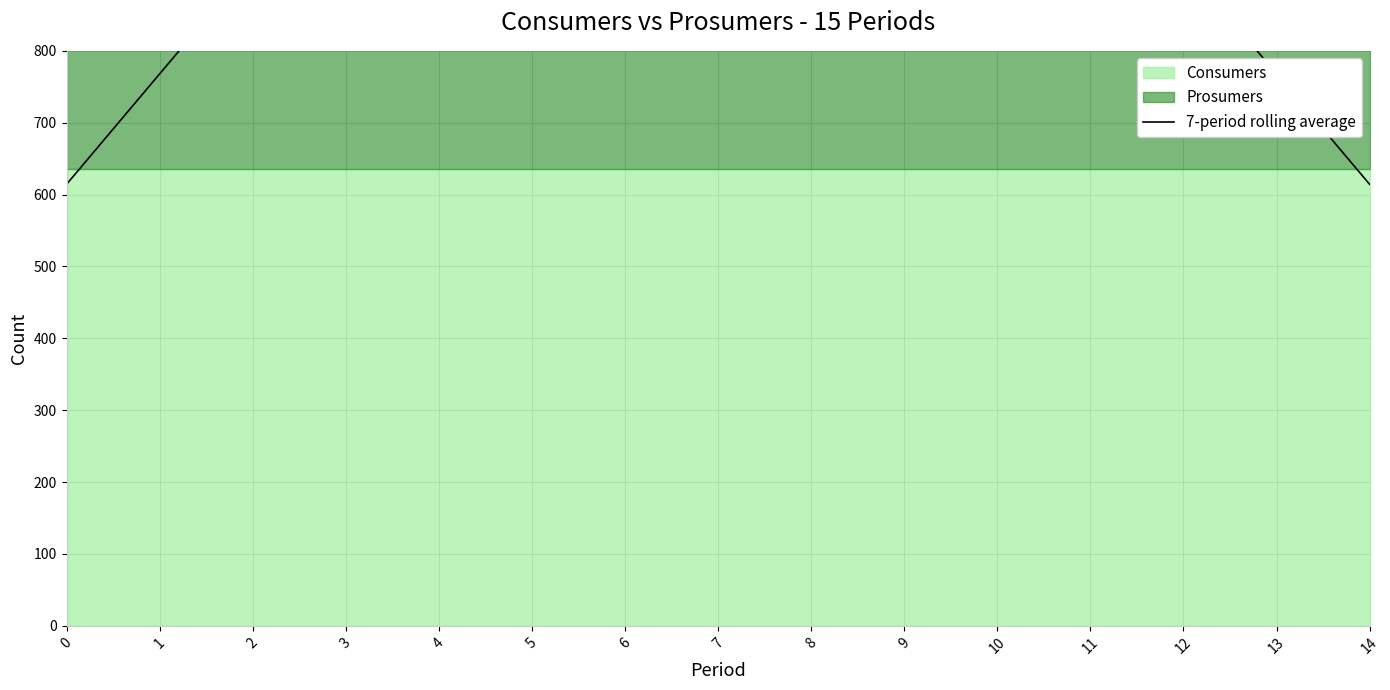

What is the change in value from 12 to 14?

-307.1